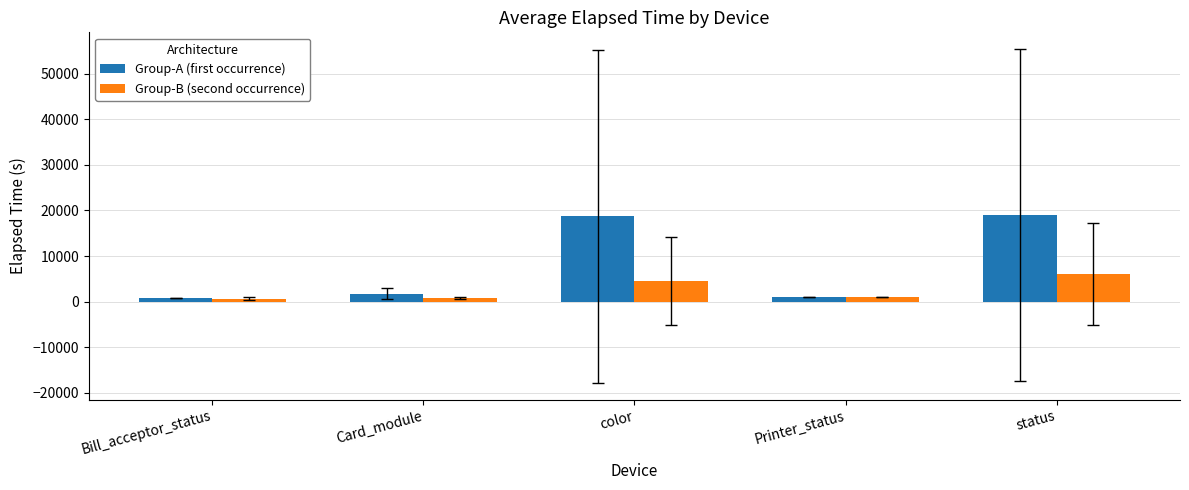

At which label is Group-B (second occurrence) closest to 3343?

color